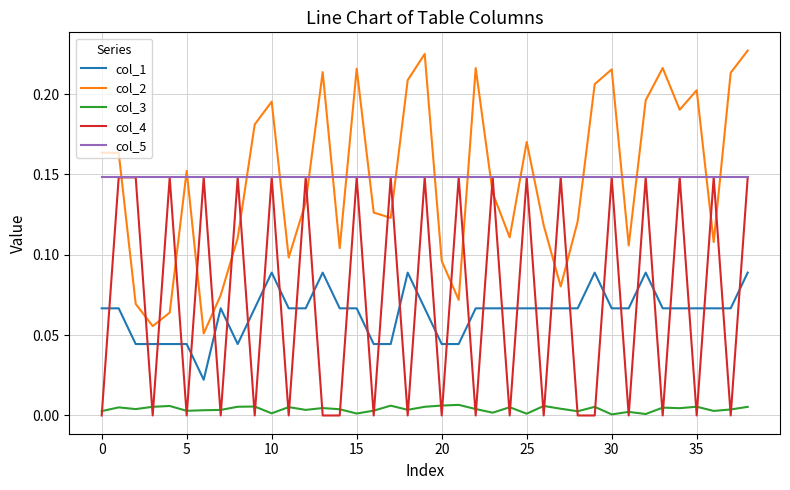

Which series has the largest range (max minus min)?

col_2